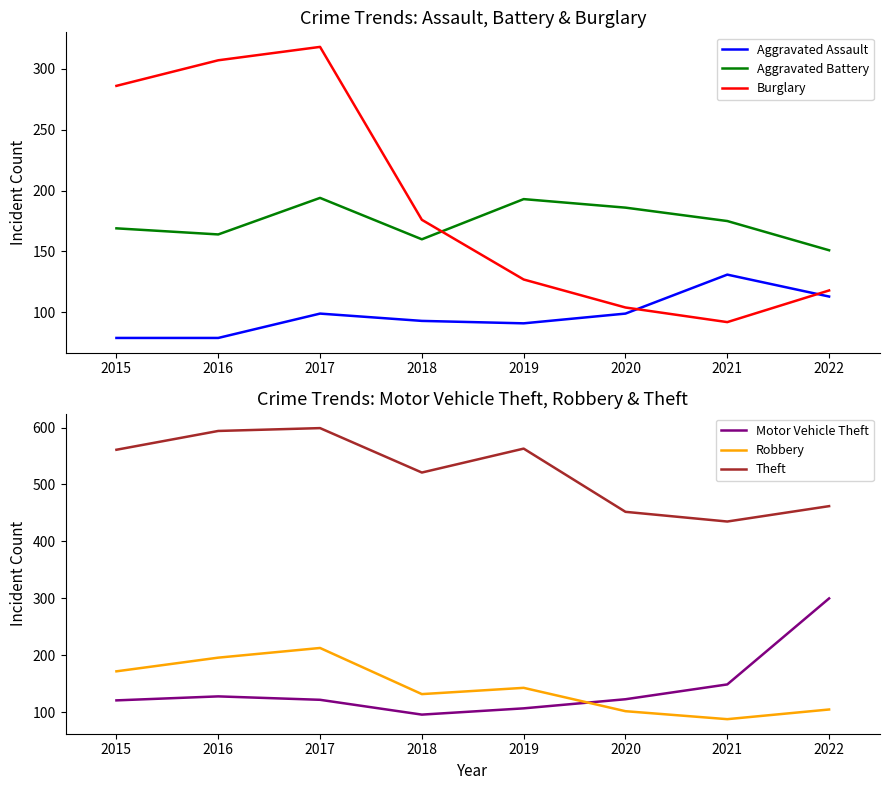

What is the sum of all Burglary values?

1528